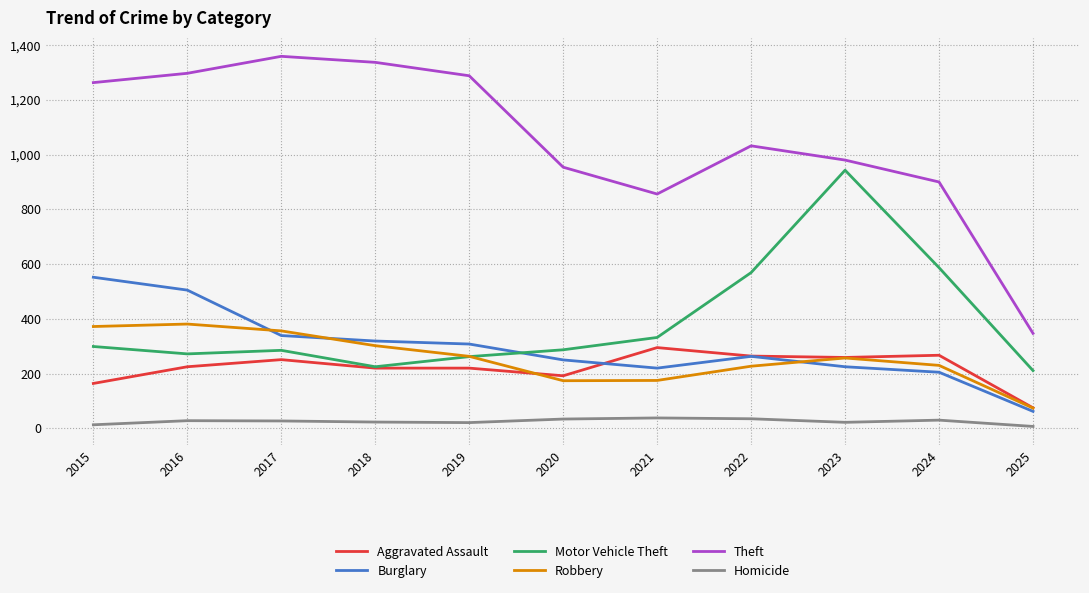

True or false: Motor Vehicle Theft and Theft intersect in this chart.

False